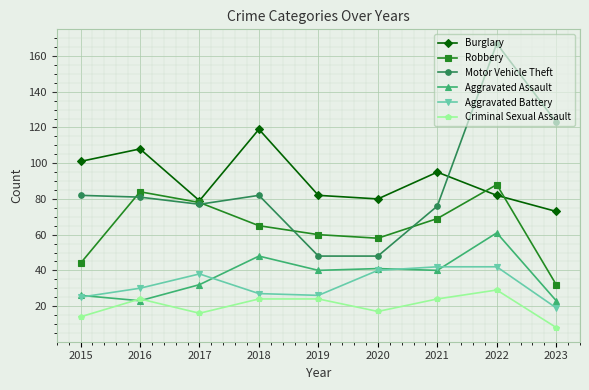

What value does the Aggravated Assault series have at 2019?

40